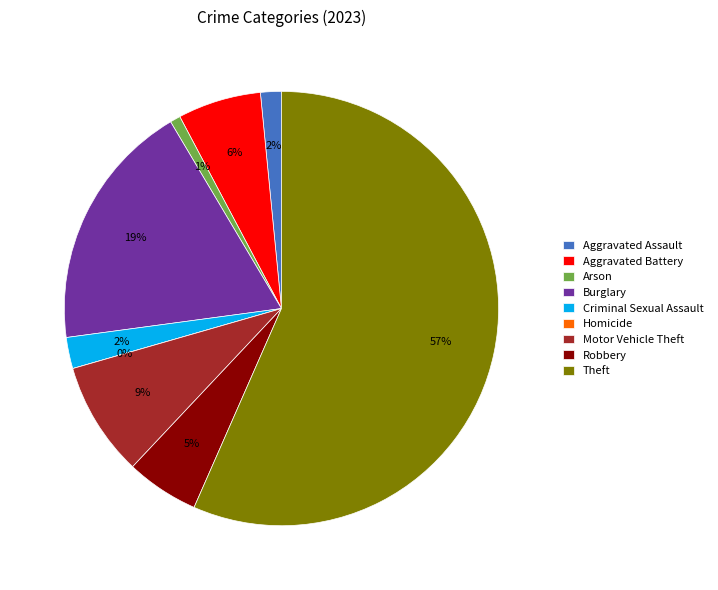

What percentage do Aggravated Assault and Aggravated Battery together represent?

7.8%